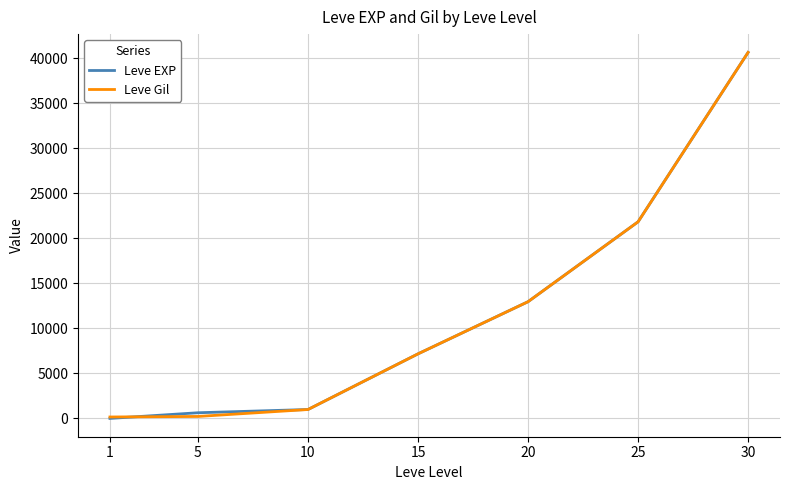

What is the highest value of the Leve Gil series?

40640